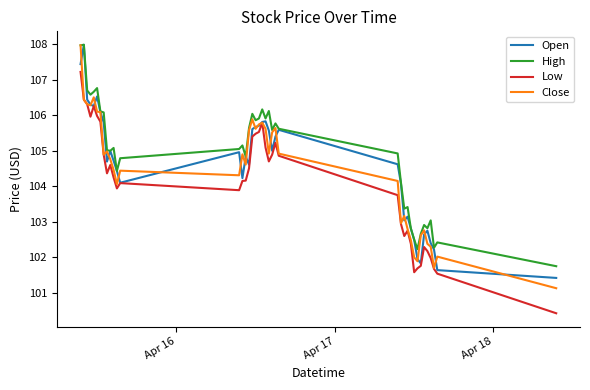

What is the smallest value displayed?

100.4